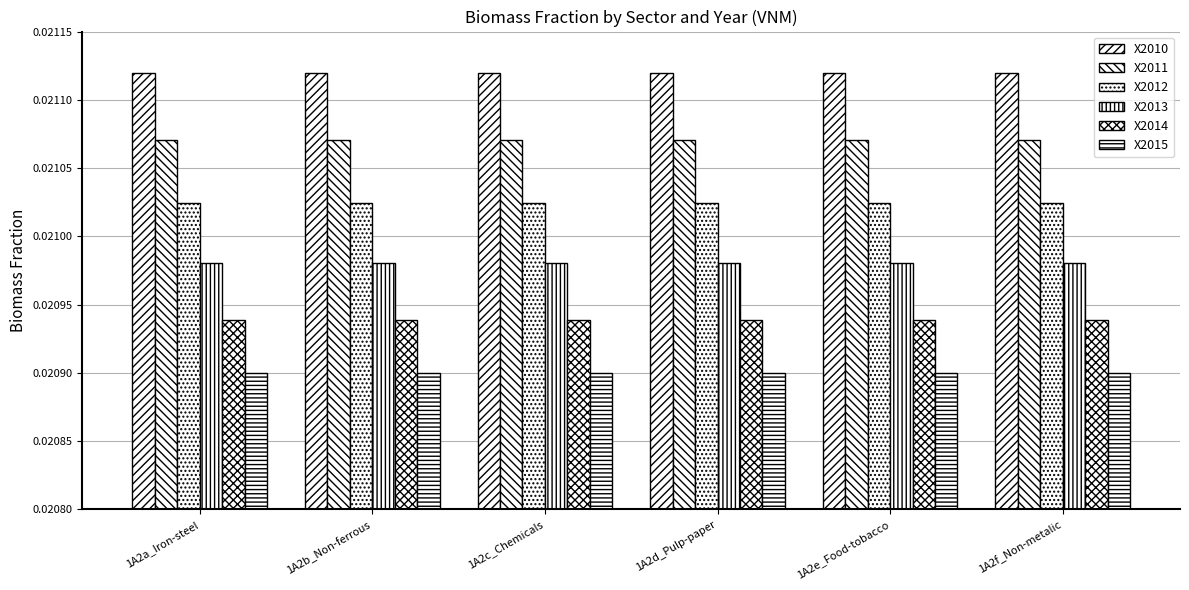

How many series are shown in this chart?

6